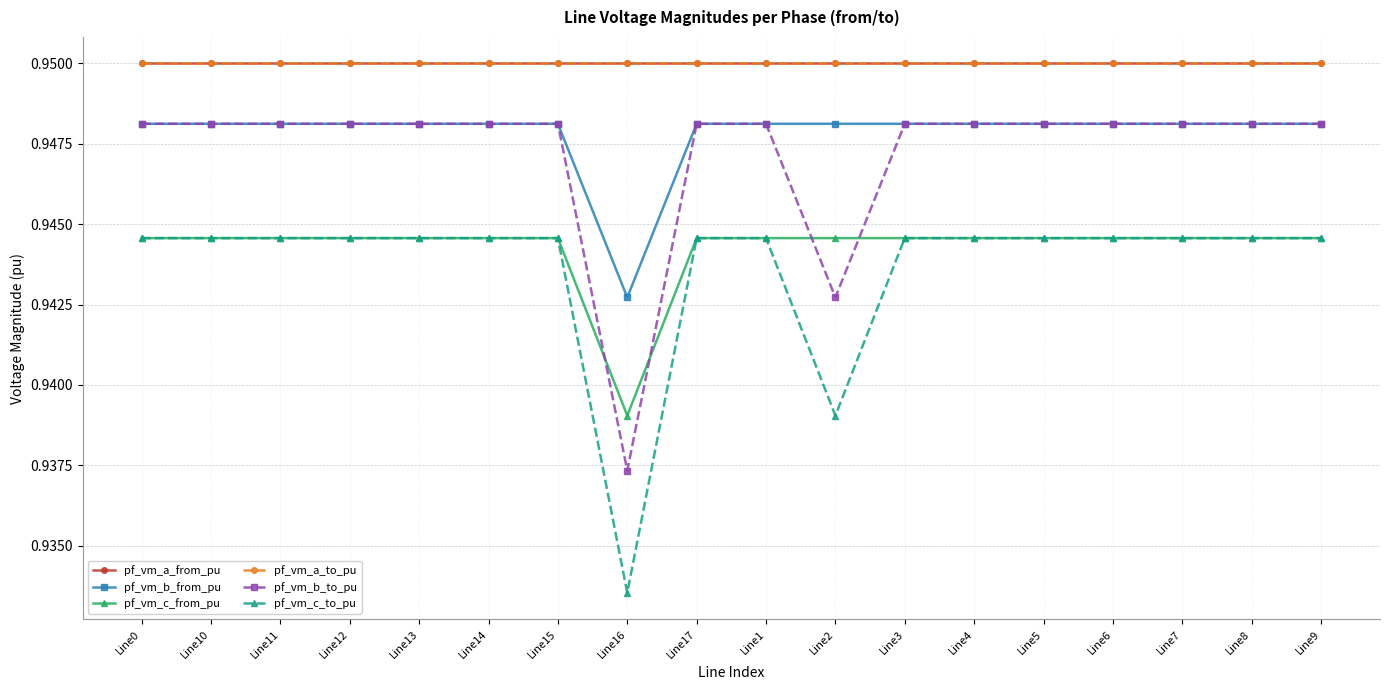

True or false: pf_vm_b_from_pu has more than 2 points higher than both neighbors.

False